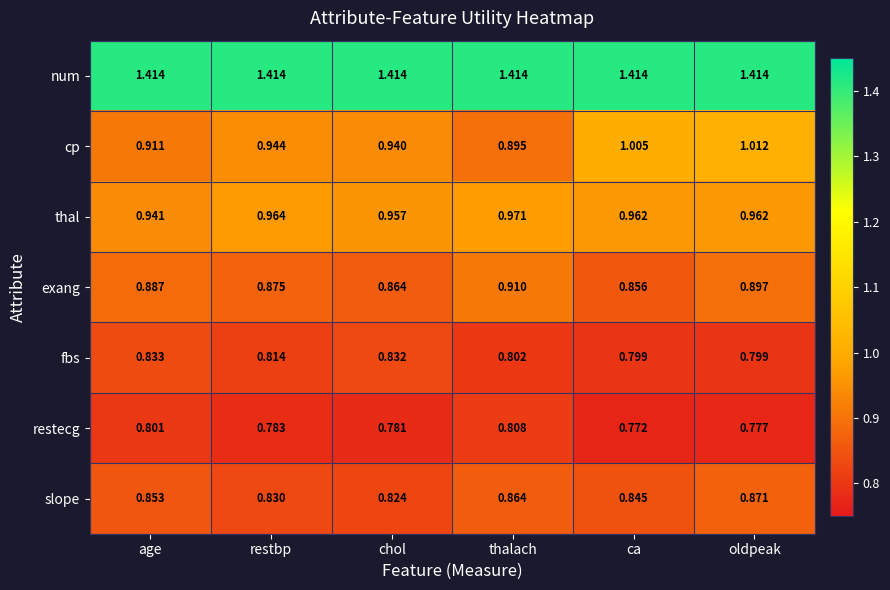

Between restbp and chol, which series saw the biggest shift?

fbs